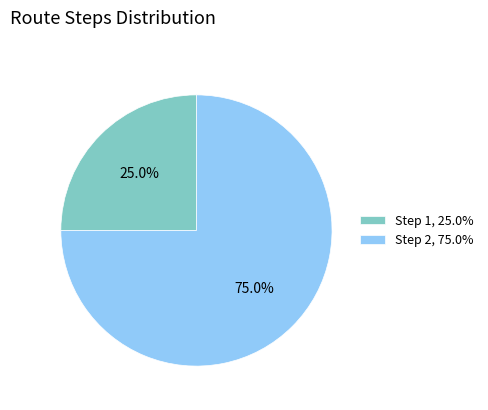

How much of the chart is everything except Step 2, 75.0%?

25.0%